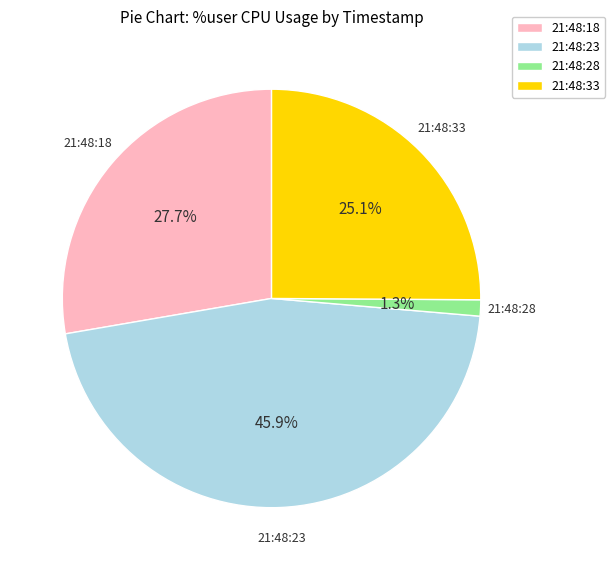

Rank the categories by value from highest to lowest.

21:48:23, 21:48:18, 21:48:33, 21:48:28